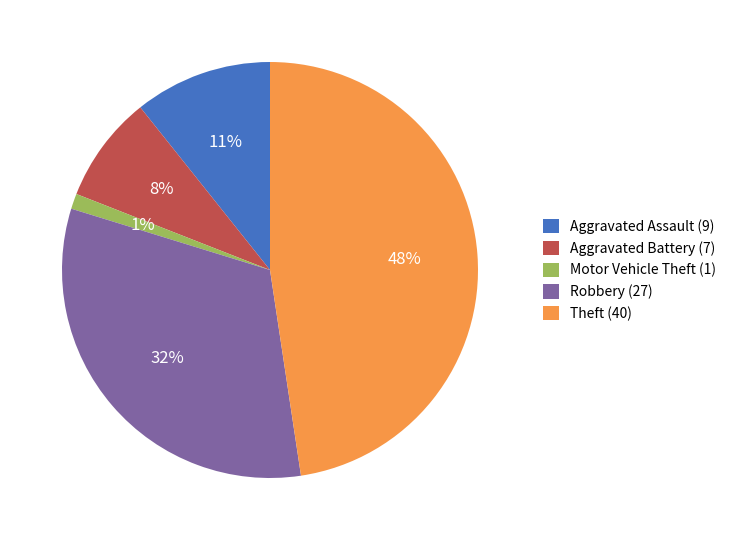

Does any single category account for the majority?

No